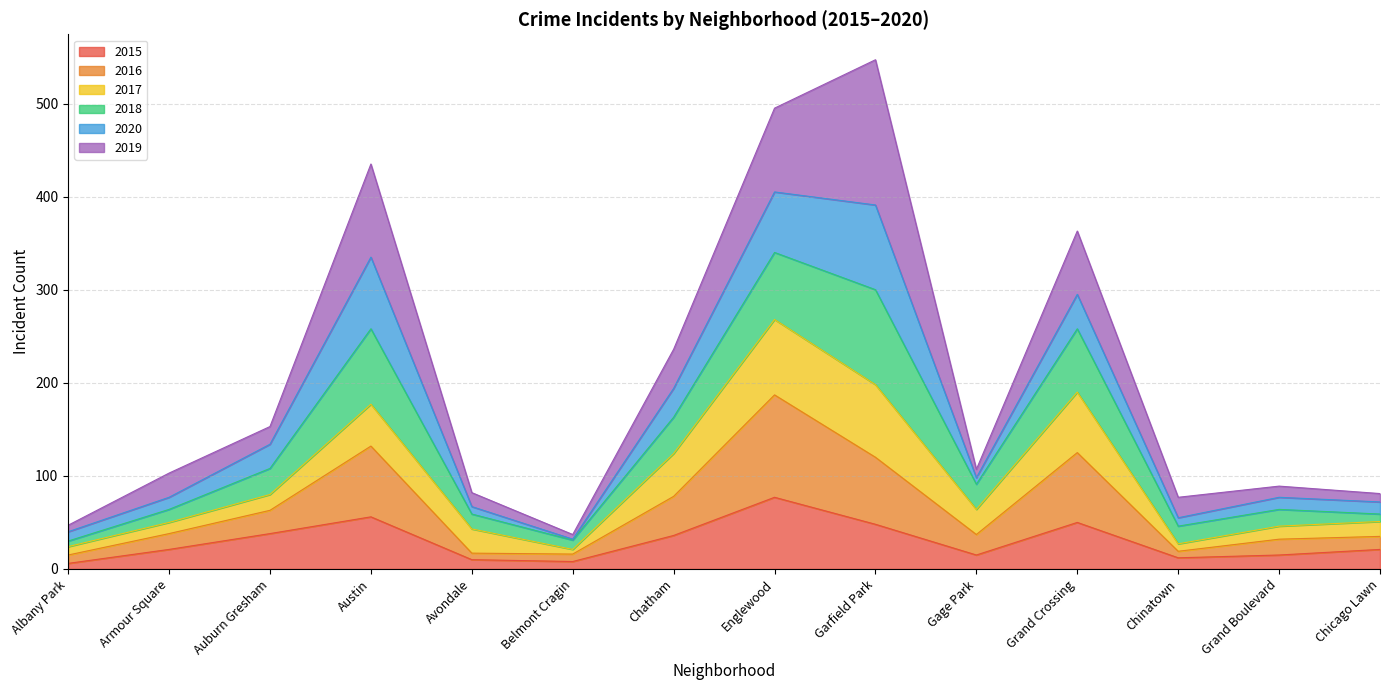

At which label does 2015 reach its peak?

Englewood